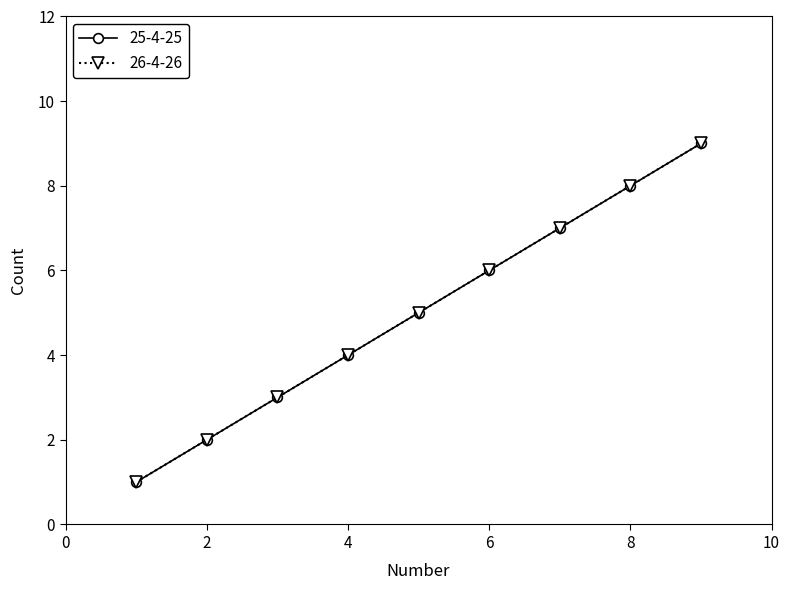

What is the highest value of the 26-4-26 series?

9